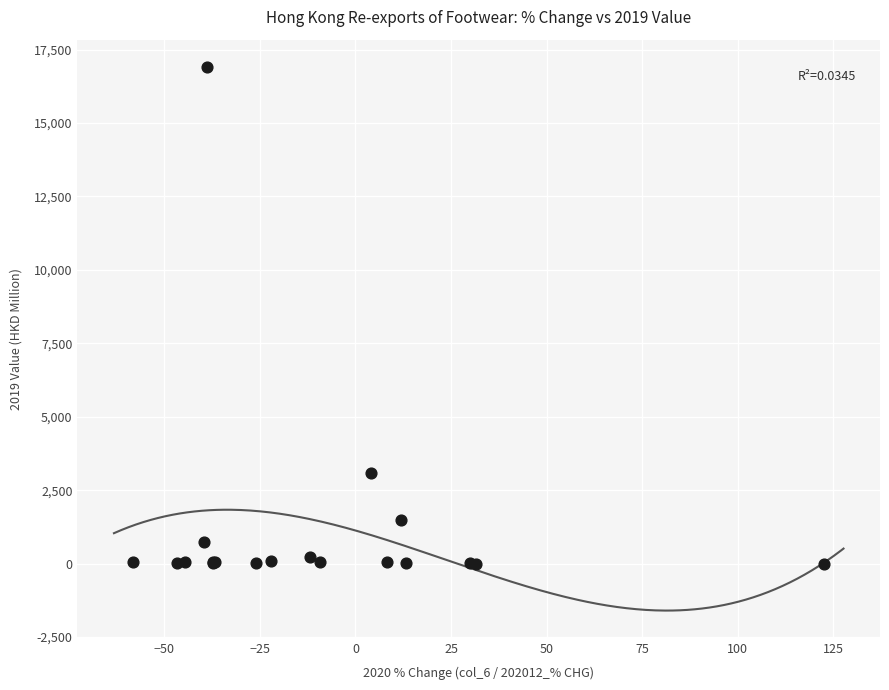

What Y value in the scatter plot is closest to 8456?

3083.2